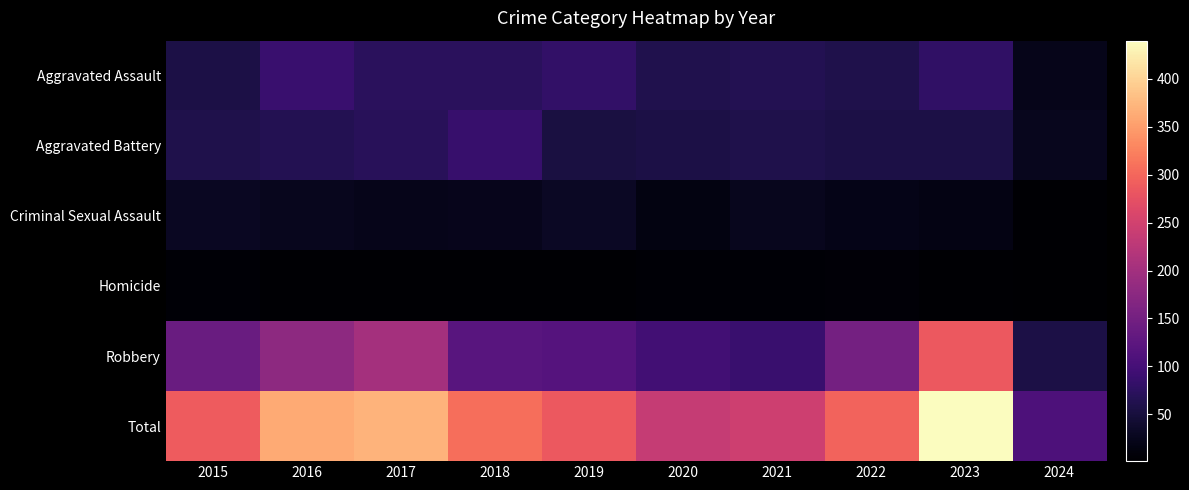

Which series changed the most between 2021 and 2022?

Robbery